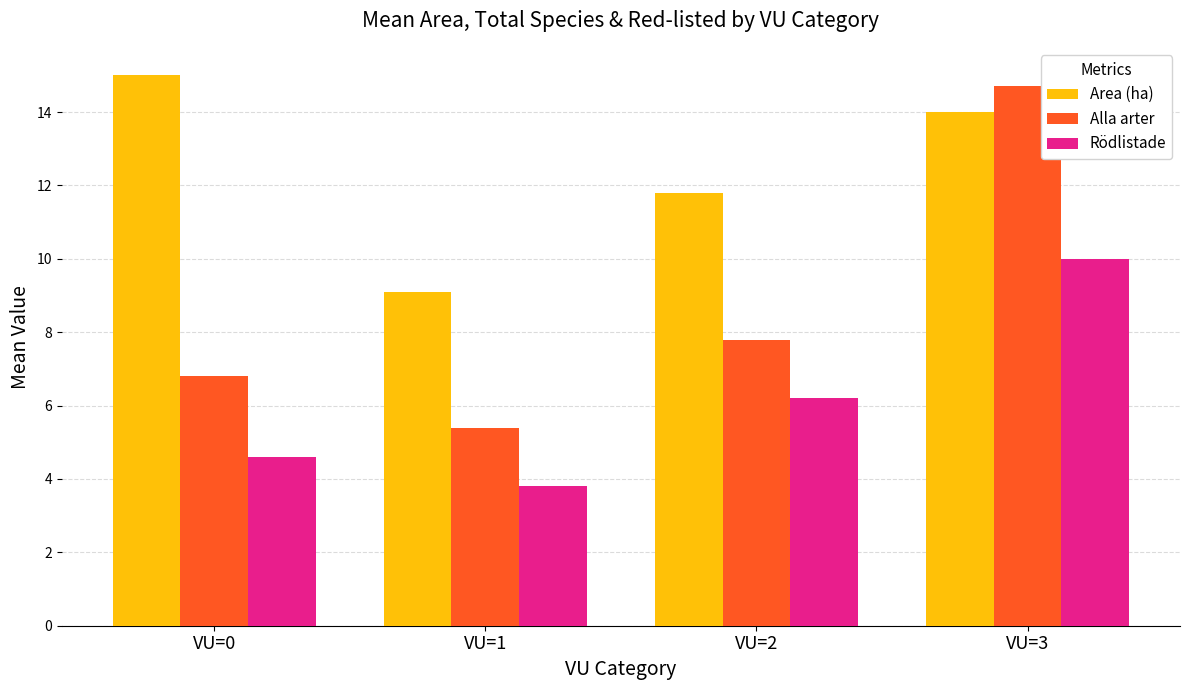

How many bars are there in total?

12